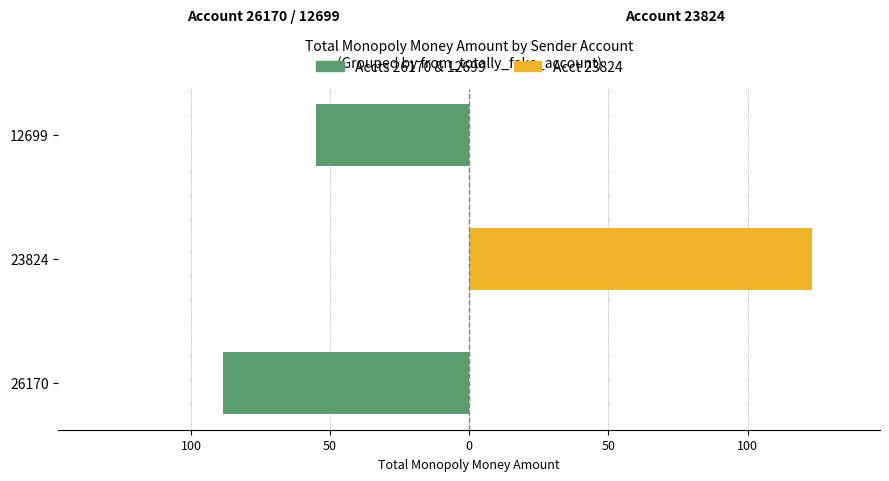

What is the value of the 26170 / 12699 (left) bar at the 1st from the left?

-88.3